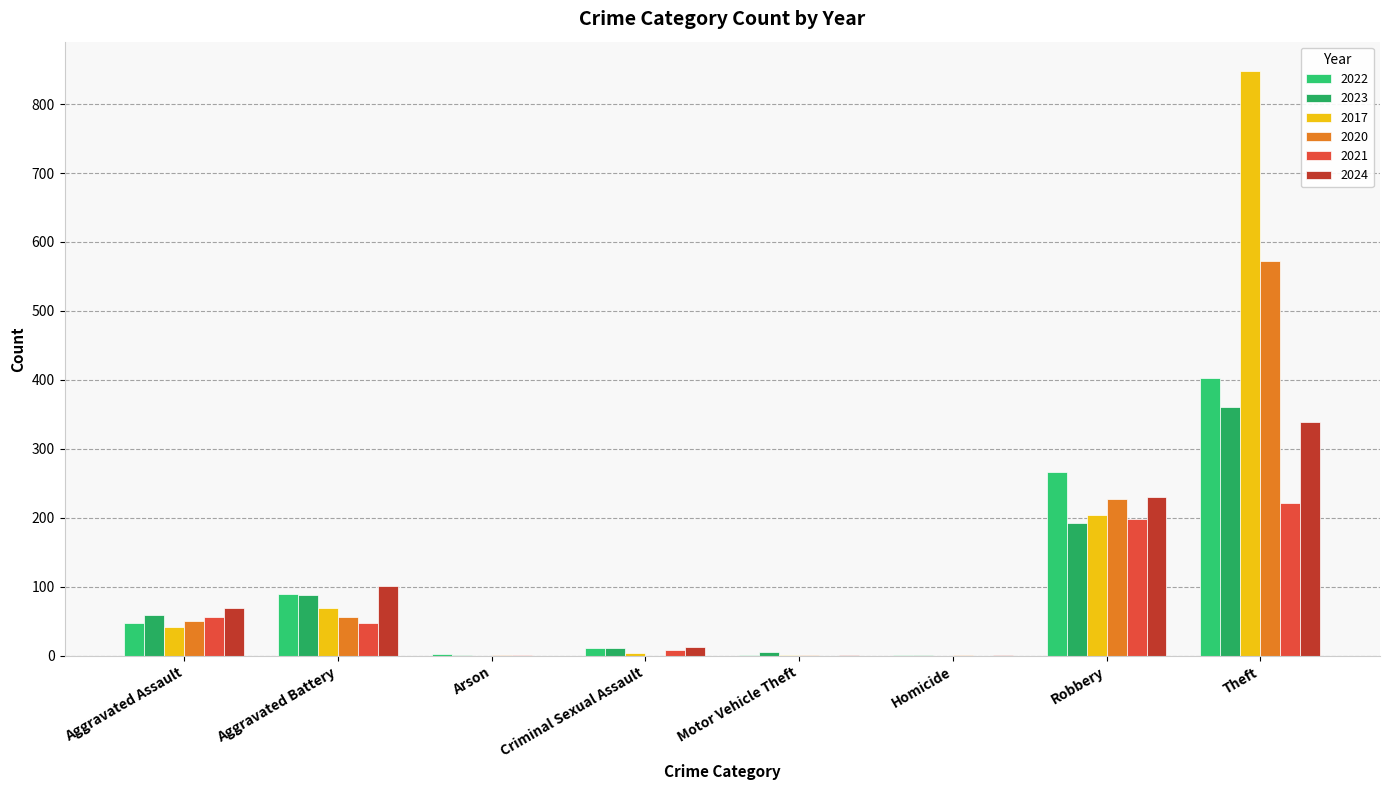

True or false: 2021 has a value of 3 at Criminal Sexual Assault.

False